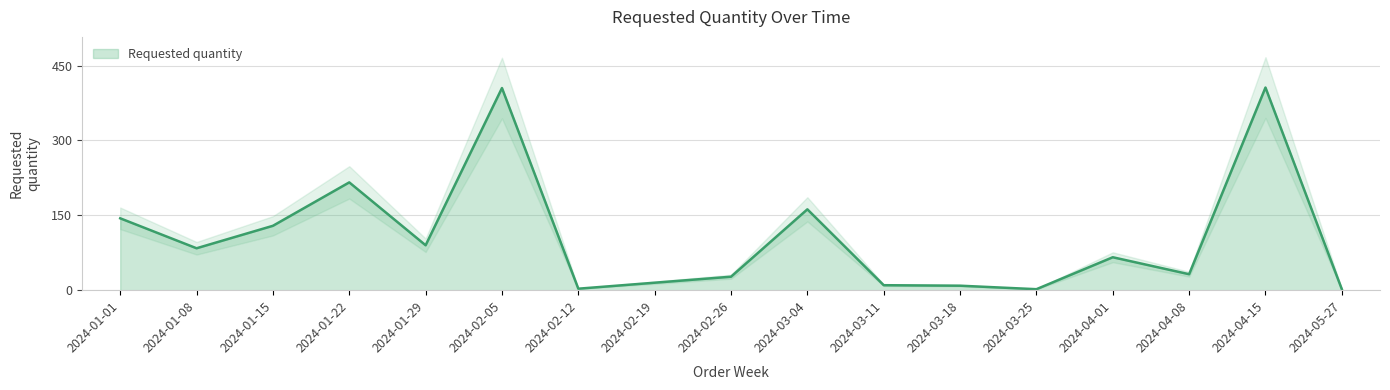

Which has a higher value, 2024-02-26 or 2024-03-25?

2024-02-26